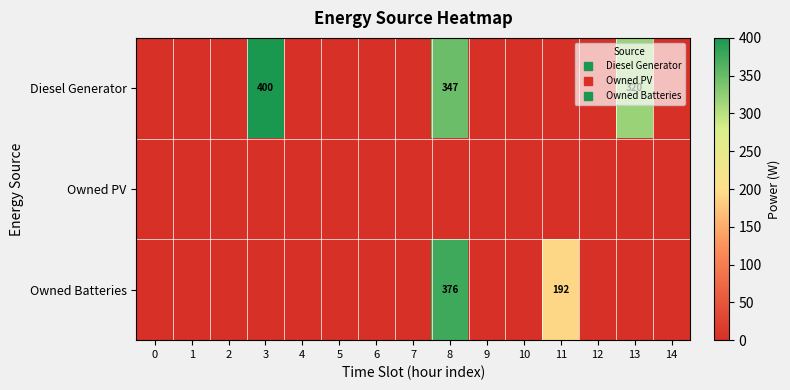

Is the value of Owned Batteries at 4 greater than the value of Diesel Generator at 8?

No